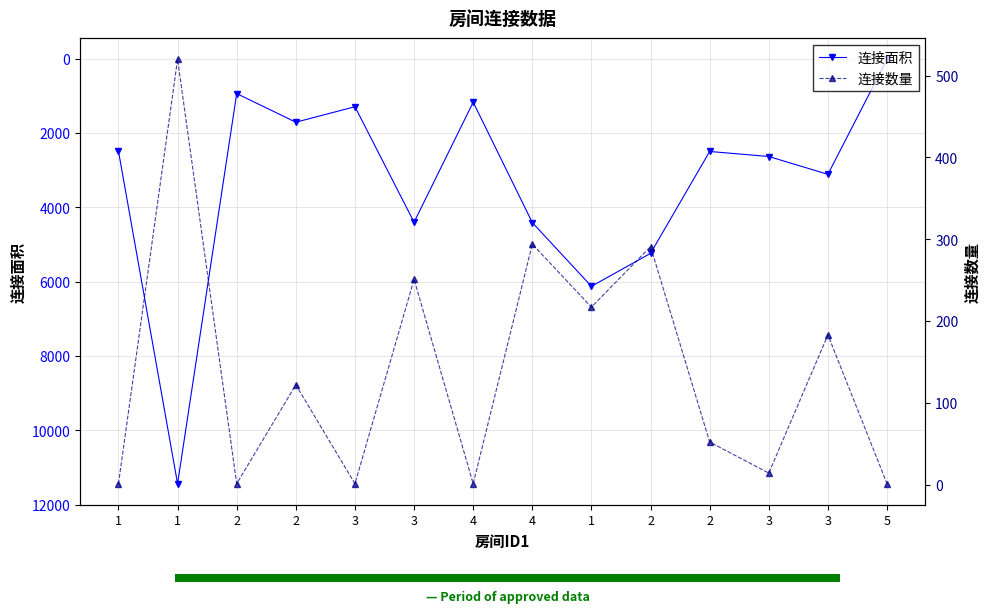

List the series in order of their peak value, highest first.

连接面积, 连接数量